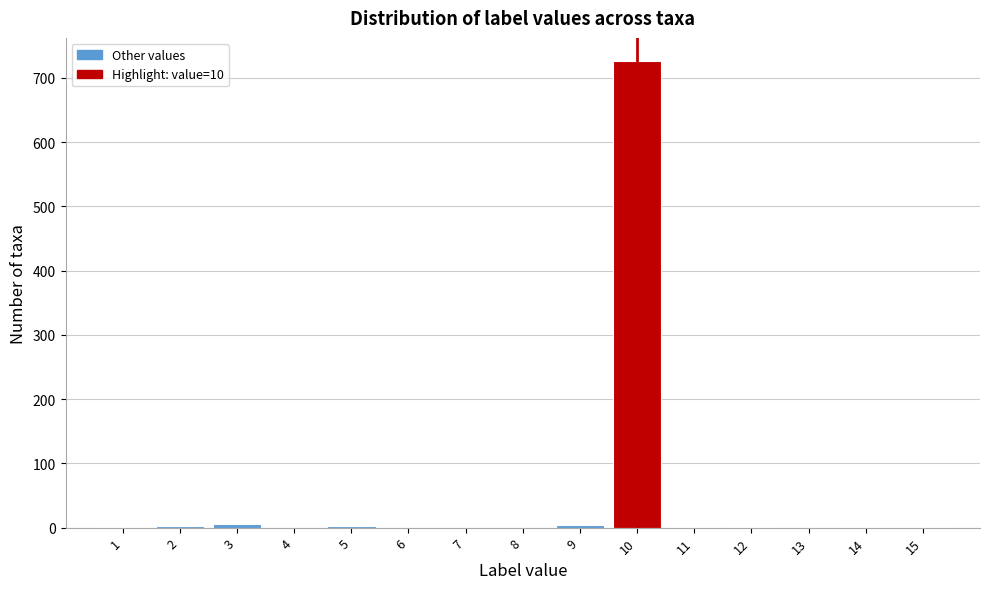

Reading left to right, list every bar in this chart as the range it spans on the x-axis followed by its height. The values are not printed on the chart, so give them approximately, as read against the axis.

0.5 to 1.5: under 10
1.5 to 2.5: under 10
2.5 to 3.5: under 10
3.5 to 4.5: 0
4.5 to 5.5: under 10
5.5 to 6.5: 0
6.5 to 7.5: 0
7.5 to 8.5: 0
8.5 to 9.5: under 10
9.5 to 10.5: 730
10.5 to 11.5: under 10
11.5 to 12.5: under 10
12.5 to 13.5: 0
13.5 to 14.5: under 10
14.5 to 15.5: under 10